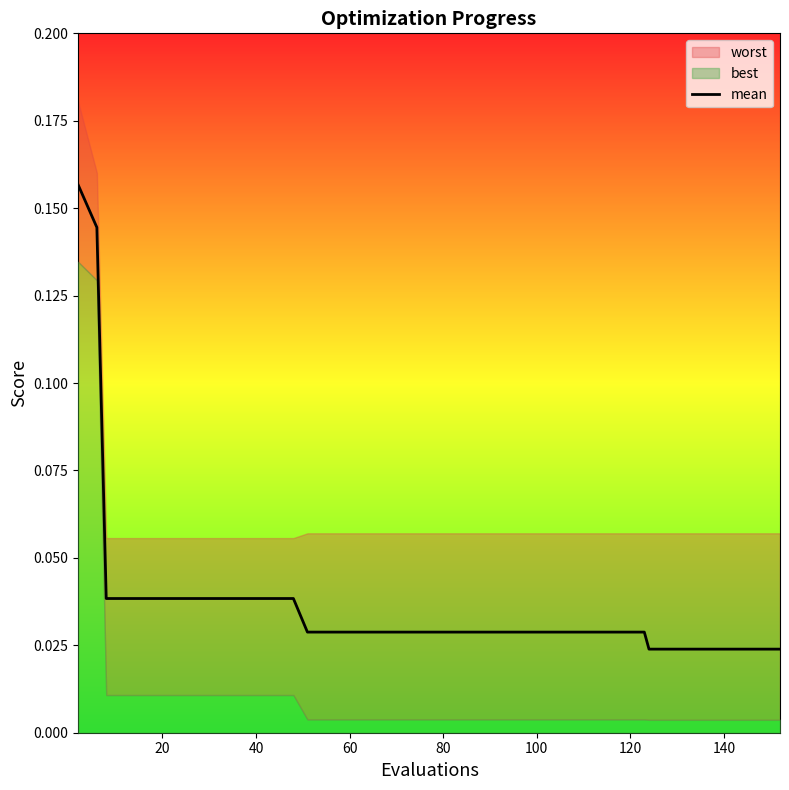

Does the chart have visible grid lines?

No